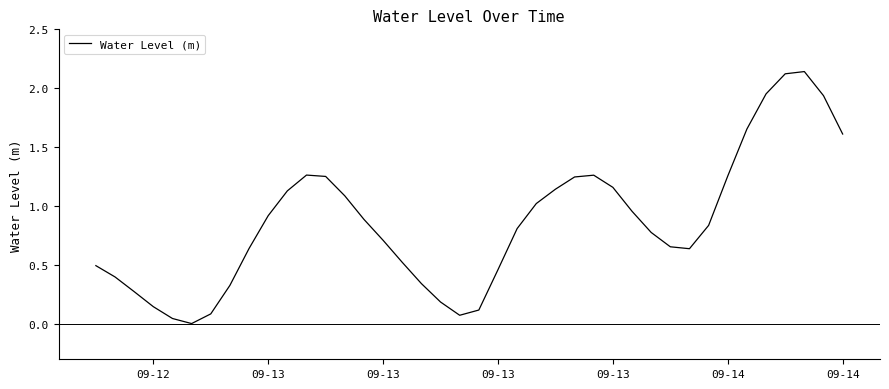

How many interior local valleys (lower than both neighbors) does the data have?

3